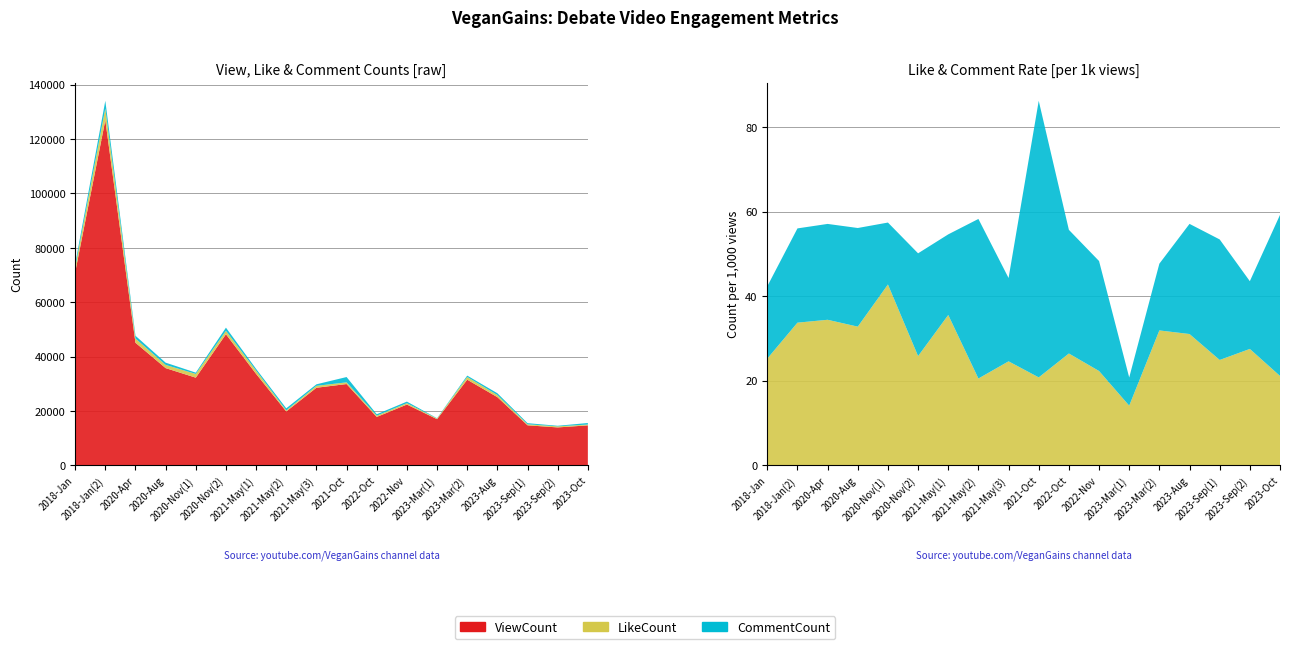

Reading left to right, what are all the values shown in this chart?

ViewCount: 70949	126968	45069	35742	32222	48208	33614	19788	28513	29879	17777	22333	16952	31478	25061	14695	13918	14673
LikeCount: 1790	4283	1551	1172	1378	1245	1195	406	701	621	470	498	239	1004	778	366	383	310
CommentCount: 1214	2831	1022	834	472	1172	641	747	562	1955	520	581	113	497	653	419	223	559